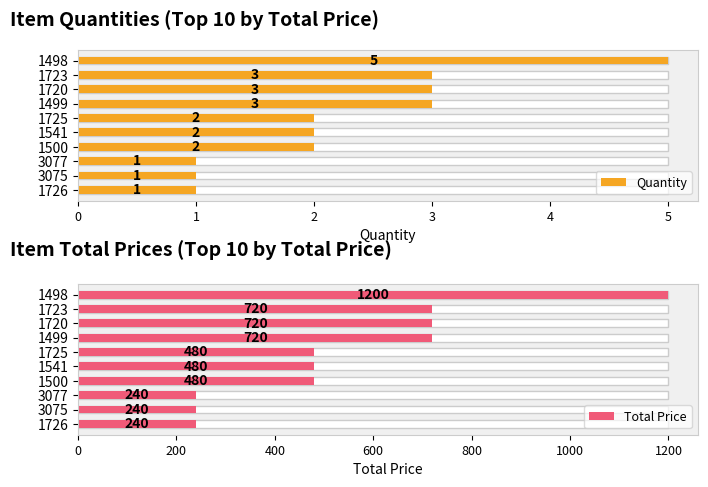

What are all the series names shown in the legend?

Quantity, Total Price